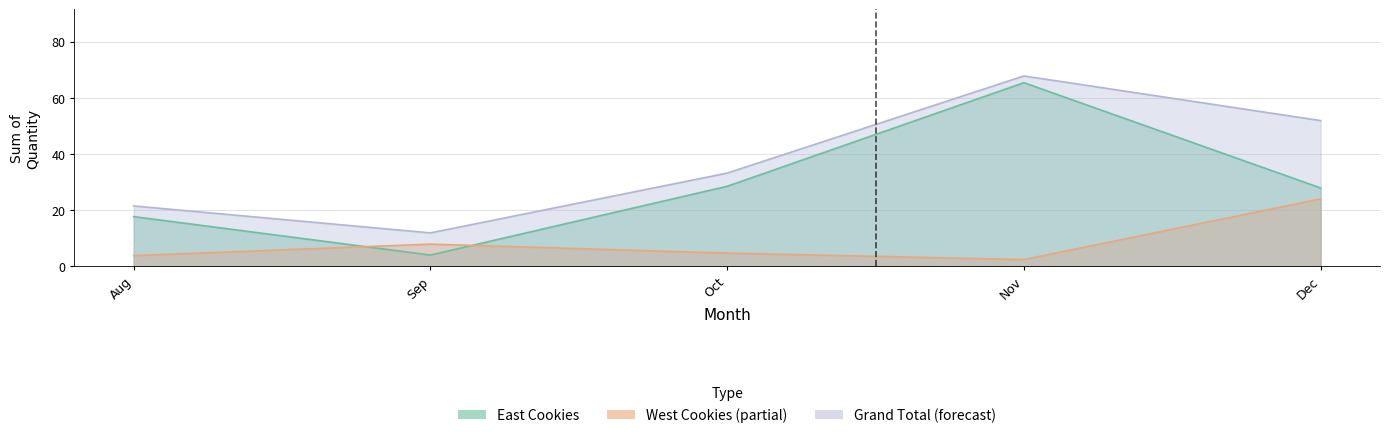

Where does the East Cookies series first go above 27?

Oct